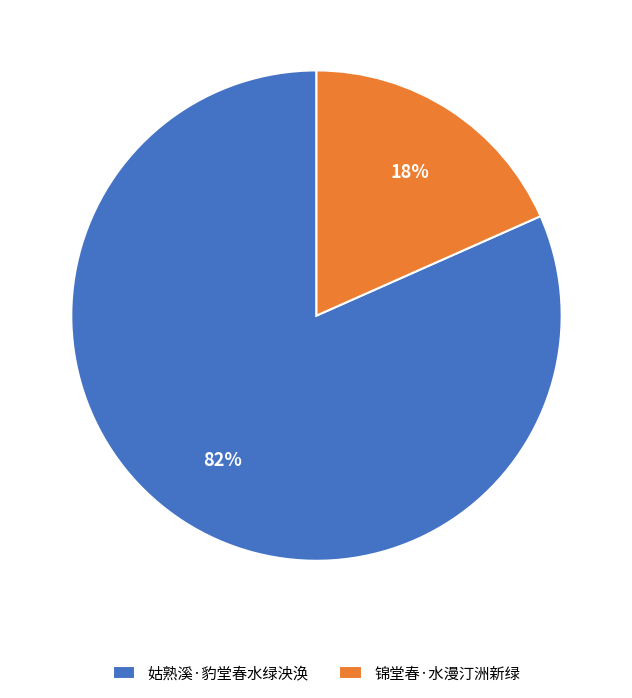

Which slice is the smallest?

锦堂春·水漫汀洲新绿